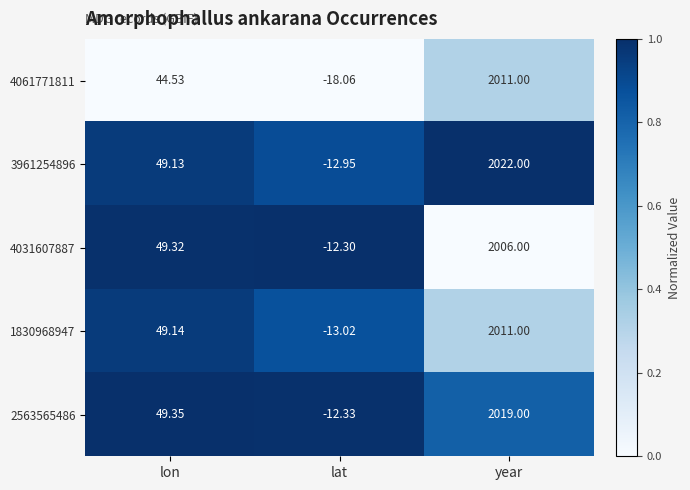

Is the value of 2563565486 at lat greater than the value of 1830968947 at lon?

No